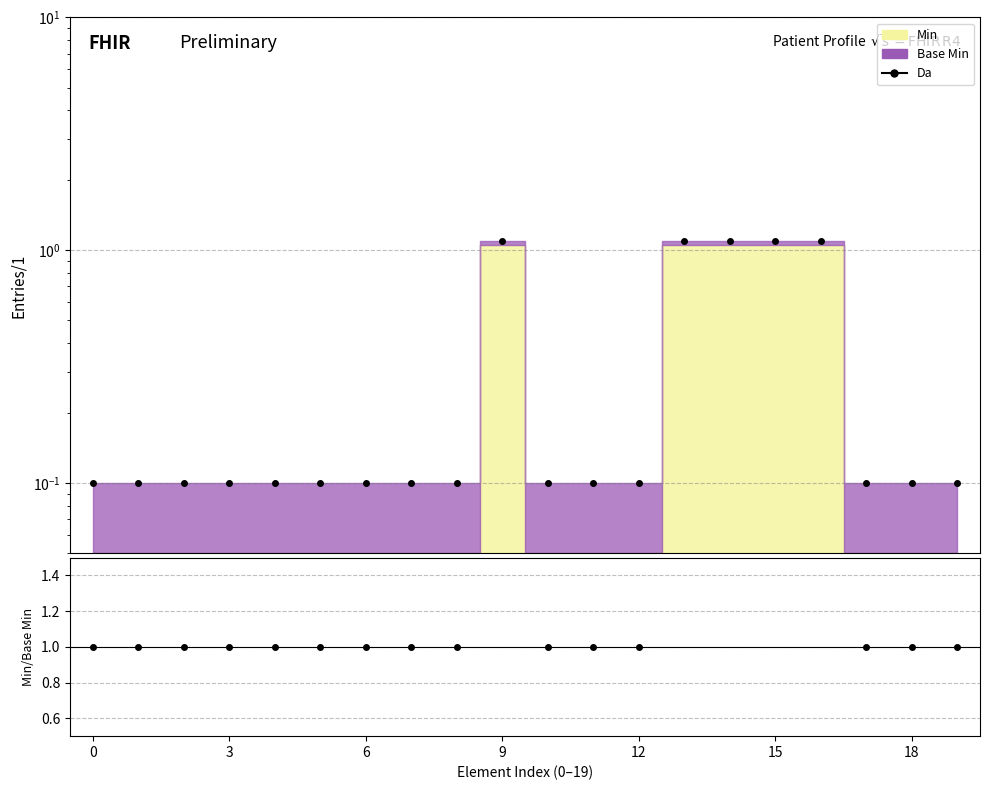

The value of ratio at 6 is 1.0. True or false?

True